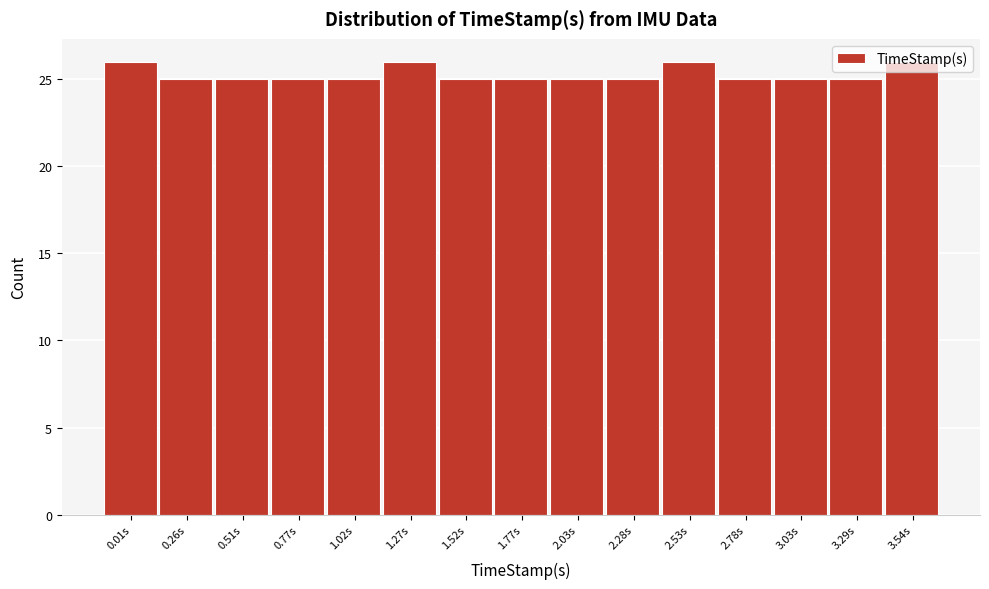

What is the ratio of the value at 1.52s to the value at 1.02s?

1.0